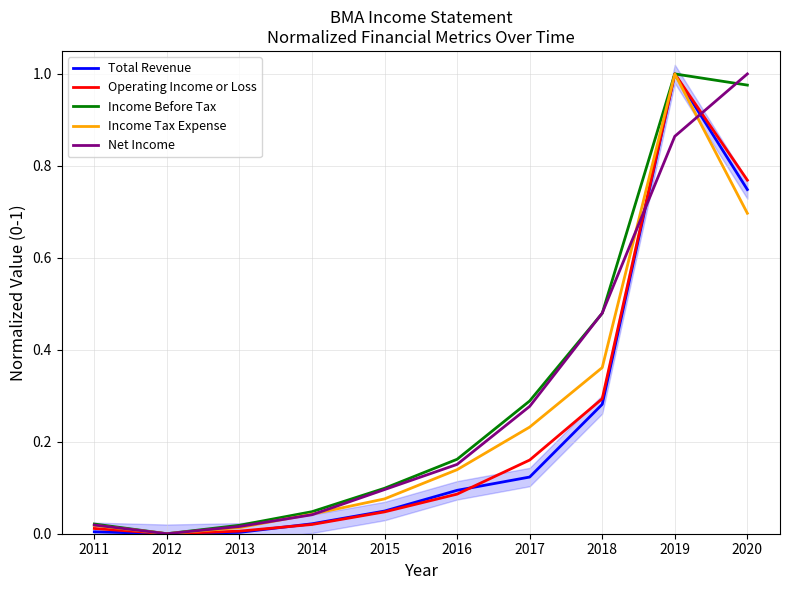

True or false: Net Income has more than 2 points higher than both neighbors.

False